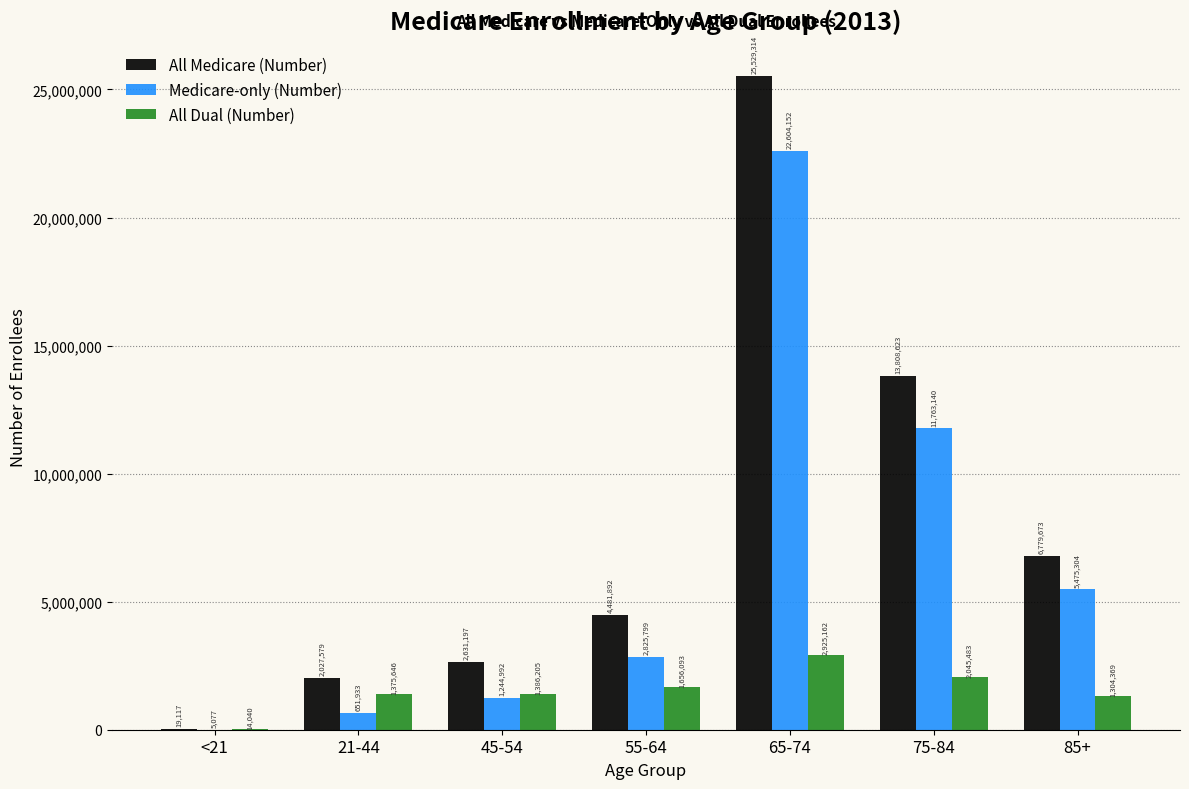

Which series changed the most between 45-54 and 55-64?

All Medicare (Number)